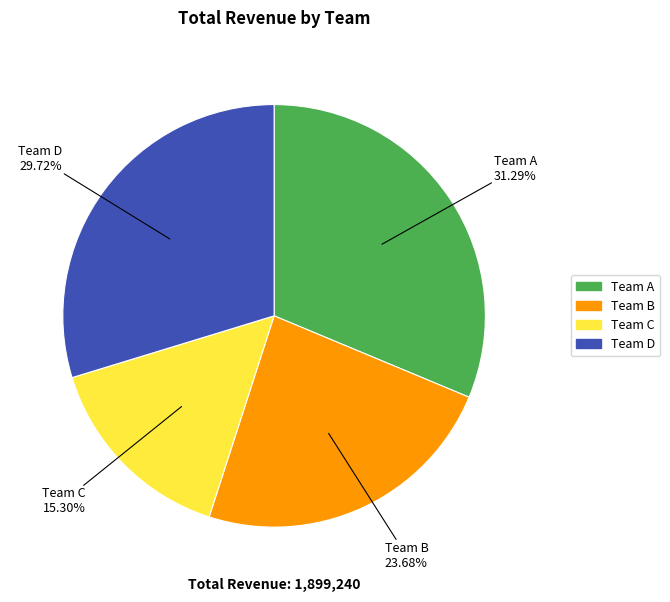

What percentage do Team B and Team A together represent?

55.0%